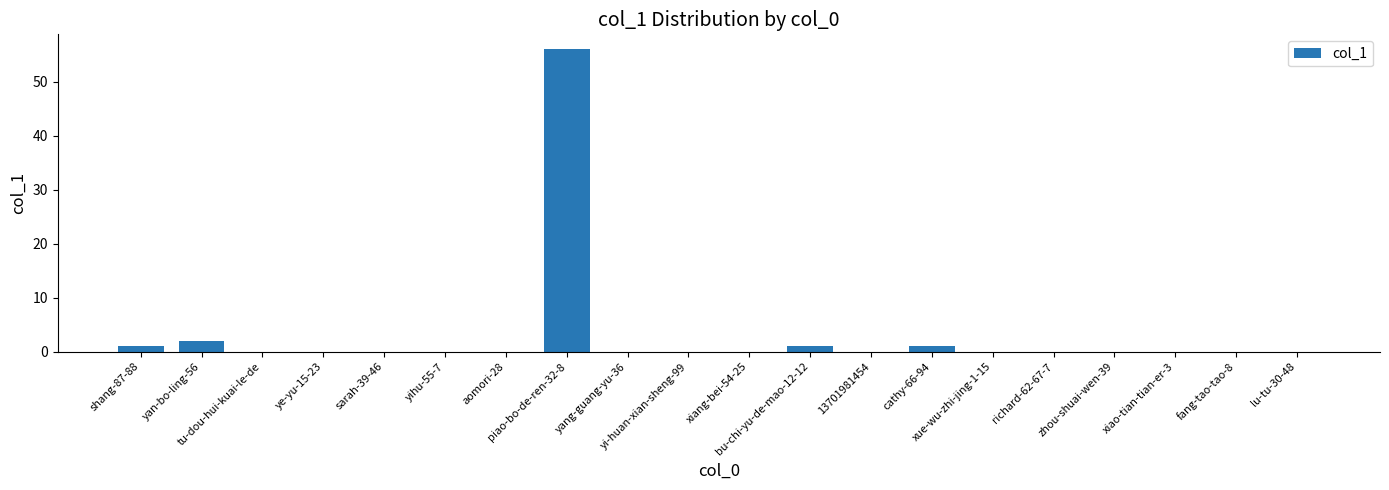

Does the chart contain stacked bars?

No